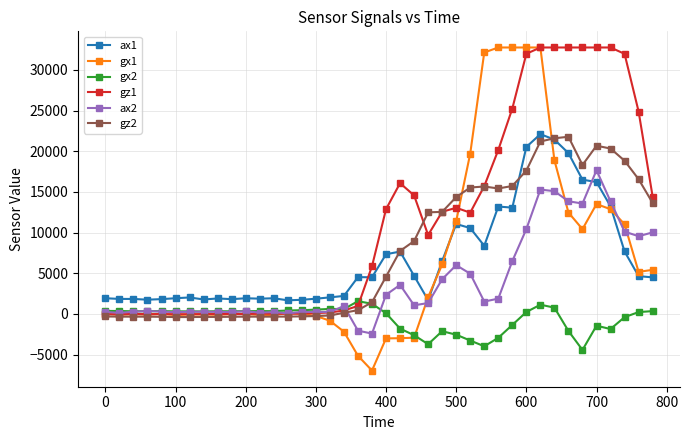

Which series has the widest spread of values?

gx1